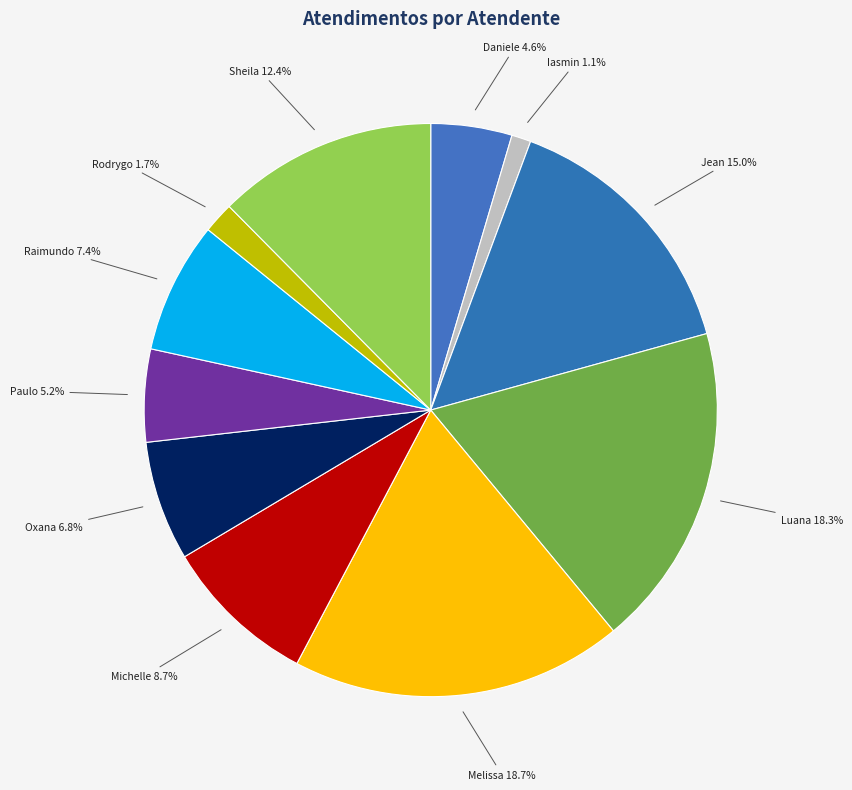

Count the number of slices in the pie.

11